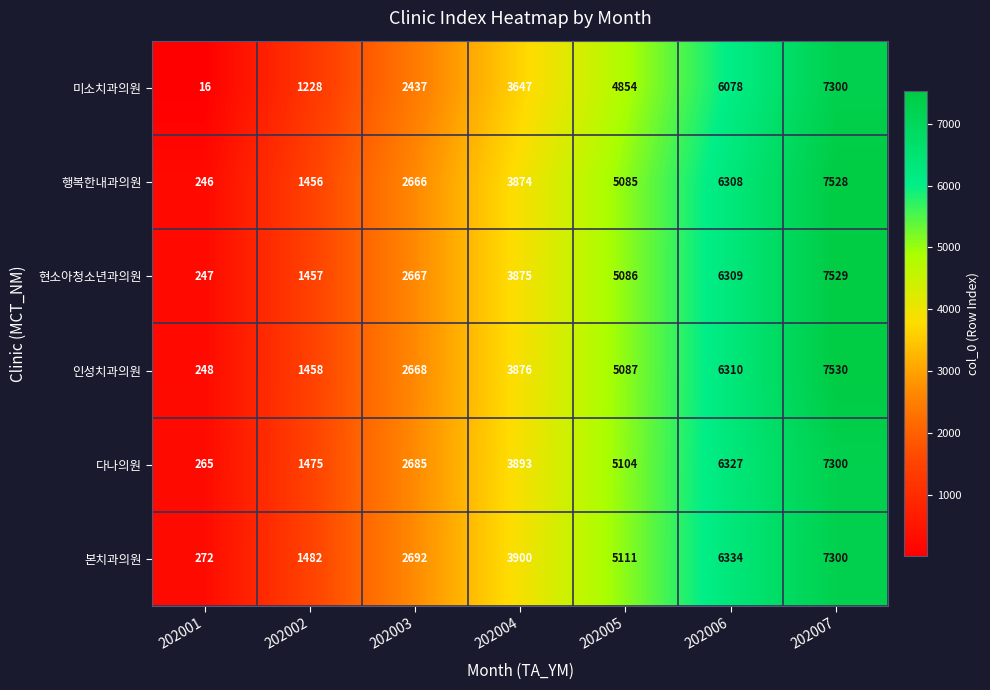

Read the 본치과의원 value at 202006, to the nearest 100.

6300